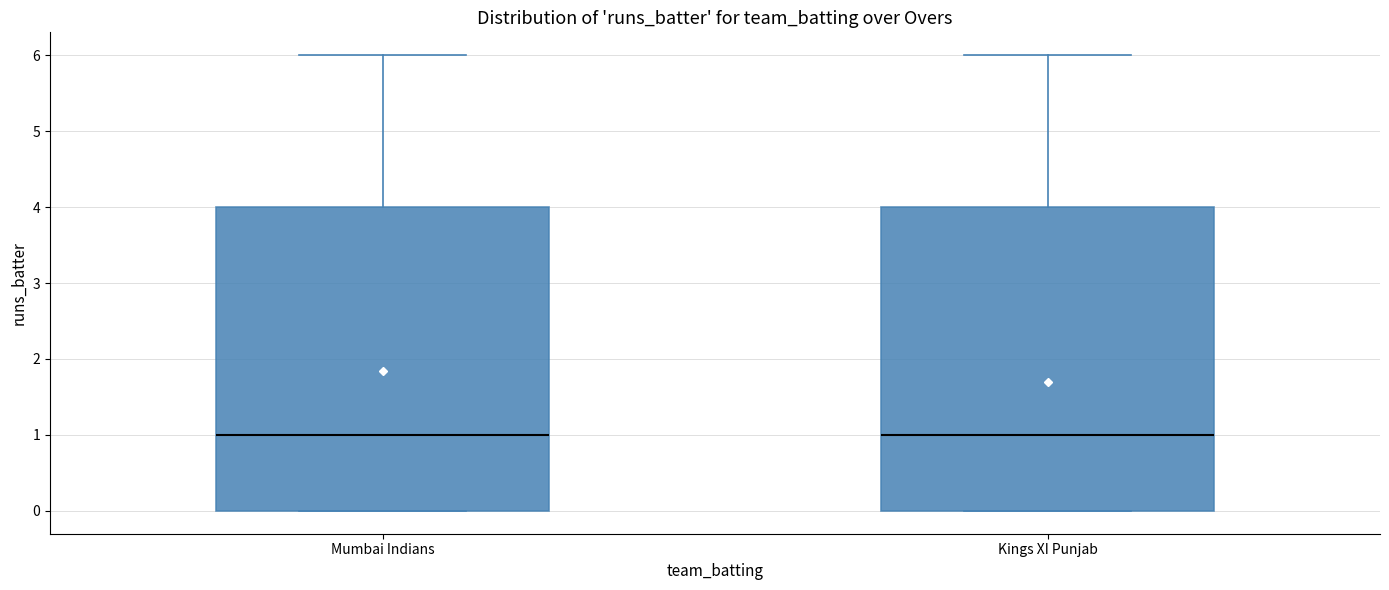

Reading left to right, transcribe this box plot: for each box, give where its median line is, the range the box spans, and where its two whiskers end, as read against the y-axis. The values are not printed on the chart, so give them approximately, as read against the axis.

Mumbai Indians: median 1, box 0 to 4, whiskers 0 to 6
Kings XI Punjab: median 1, box 0 to 4, whiskers 0 to 6